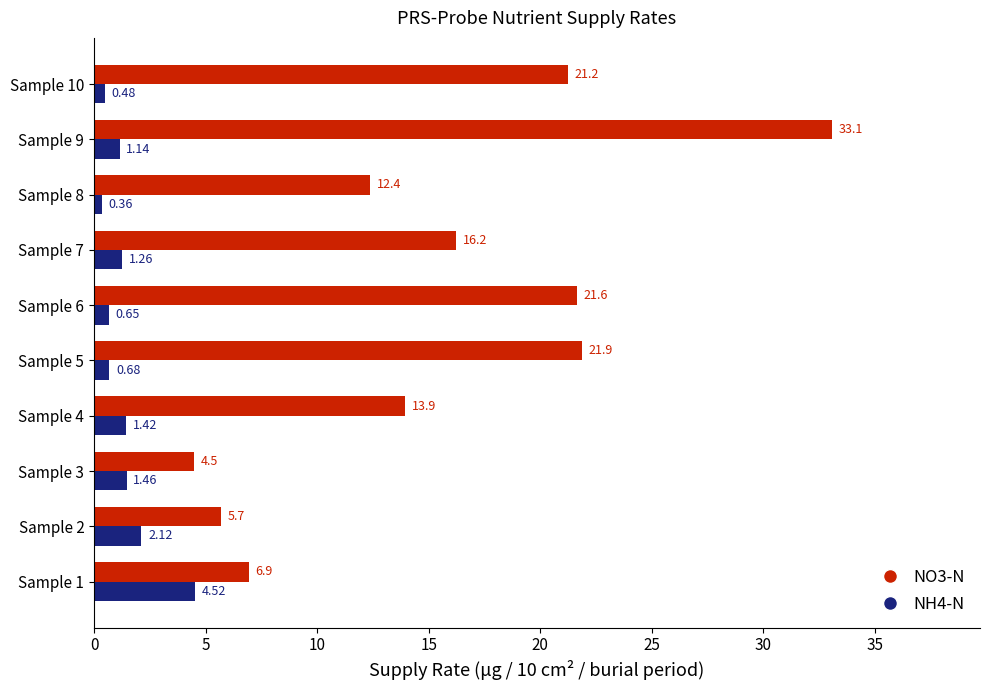

What are all the series names shown in the legend?

NO3-N, NH4-N